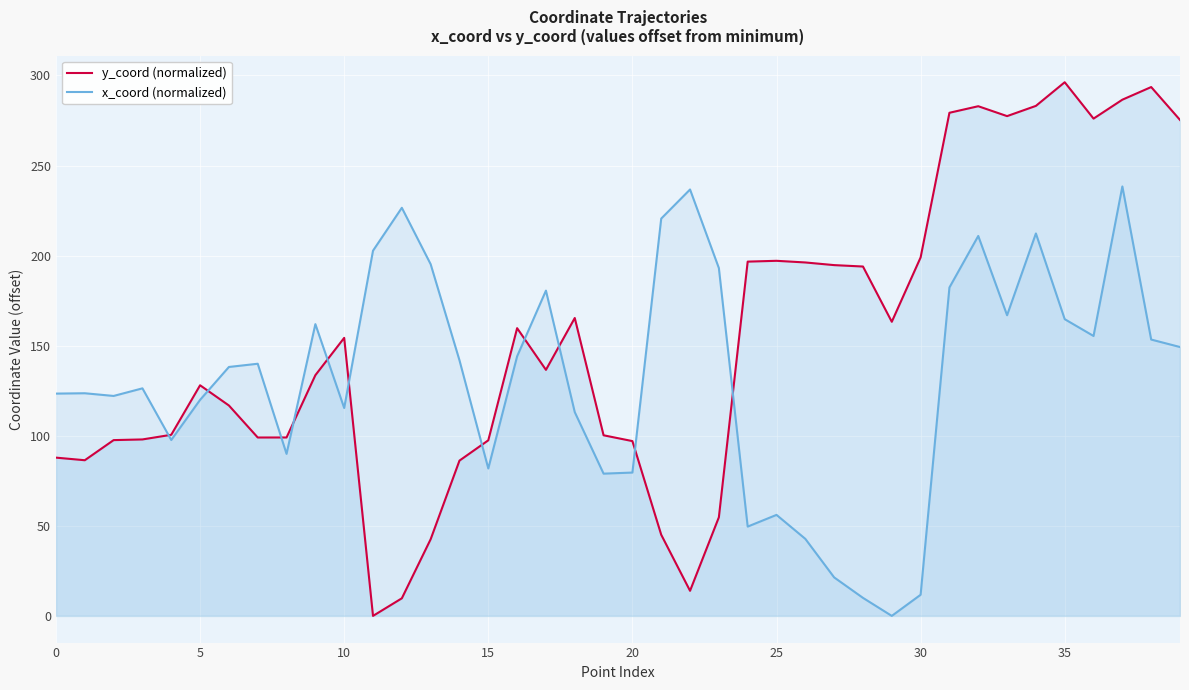

What is the spread (max minus min) of values at 35?

131.5